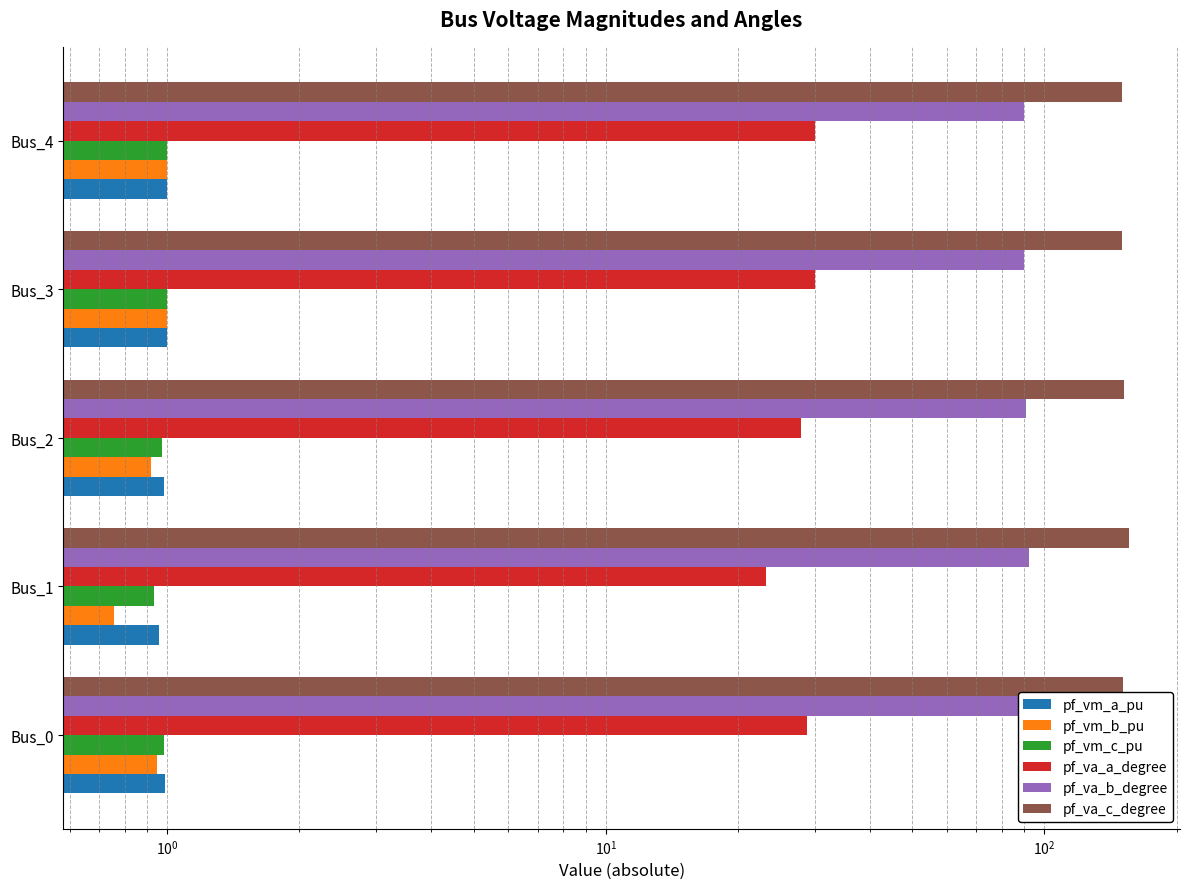

How many bars are there in each group?

6